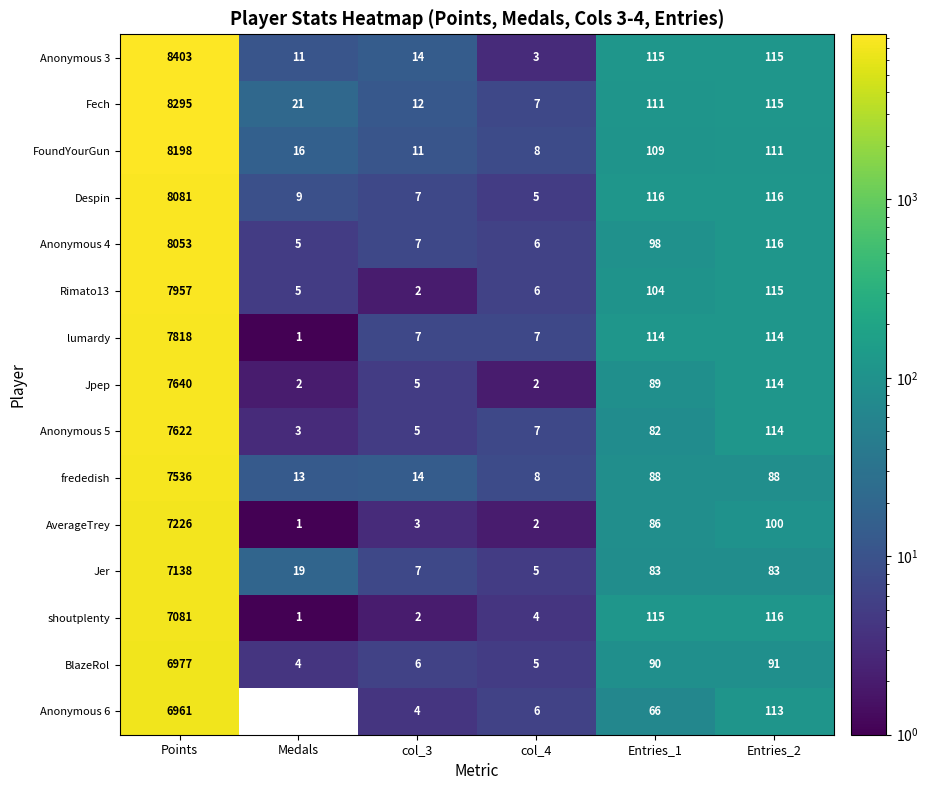

What is the difference between the Despin values at Entries_1 and Medals?

107